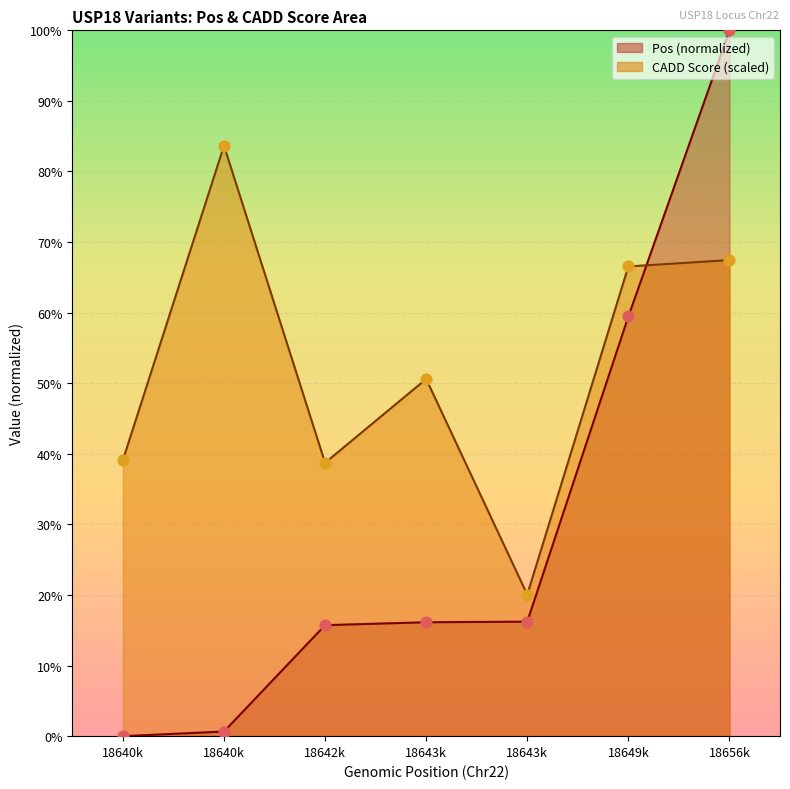

What are all the series names shown in the legend?

Pos, CADD_Score